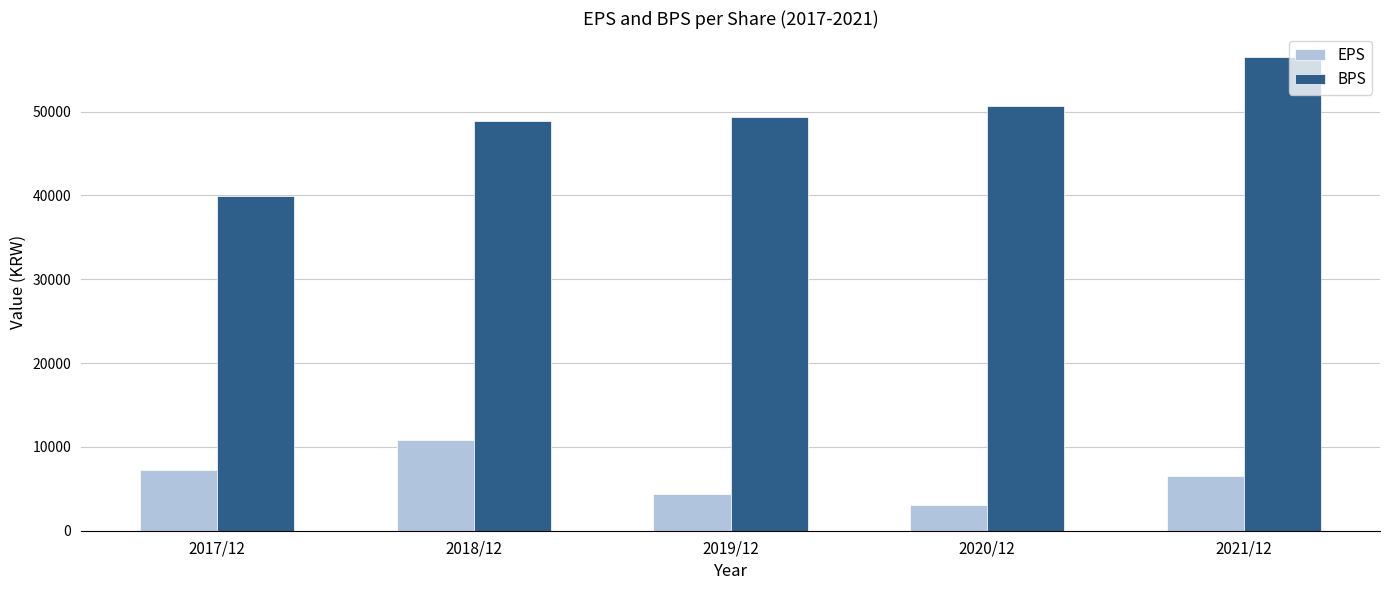

What is the total value across all series at 2019/12?

53774